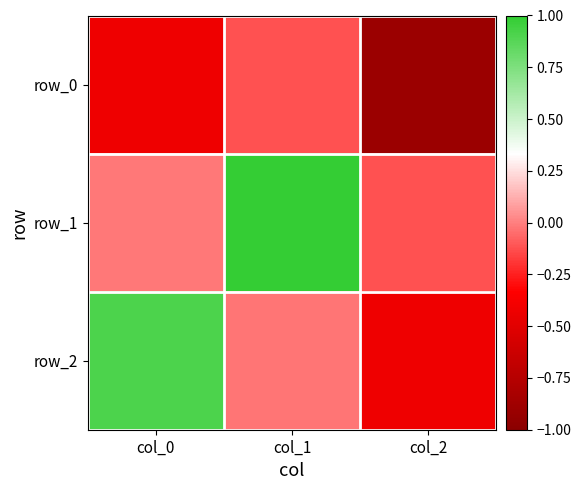

What is the difference between the highest and lowest values at col_0?

1.3